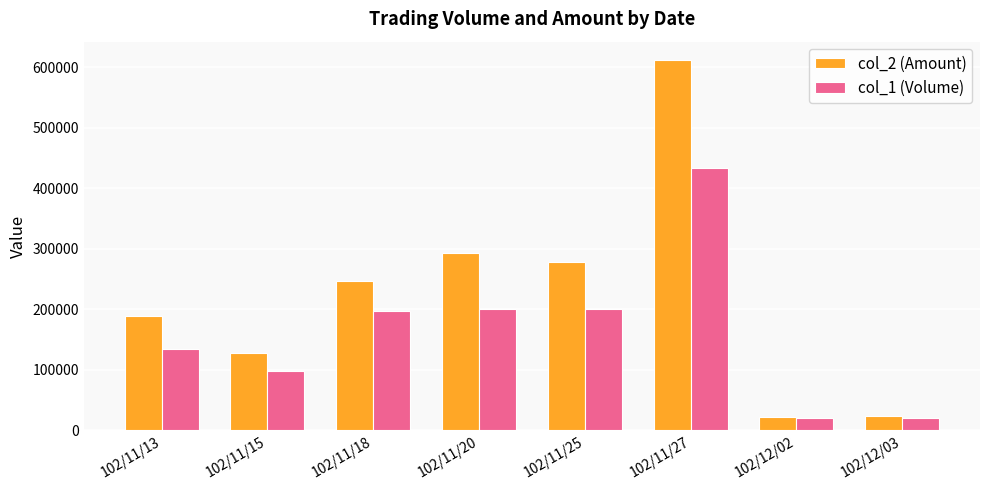

Count the number of categories in the chart.

8